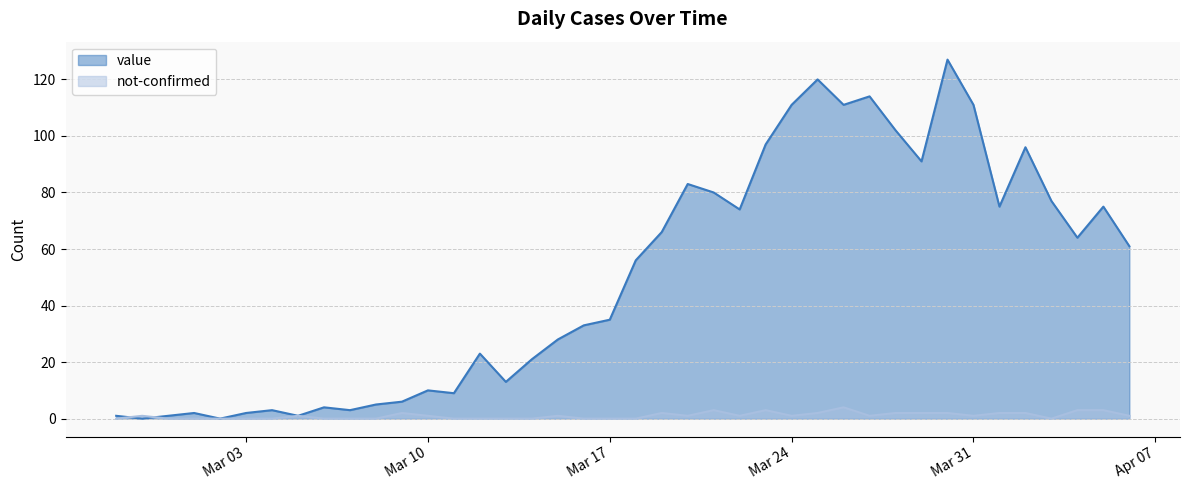

True or false: not-confirmed and value cross at least once.

True